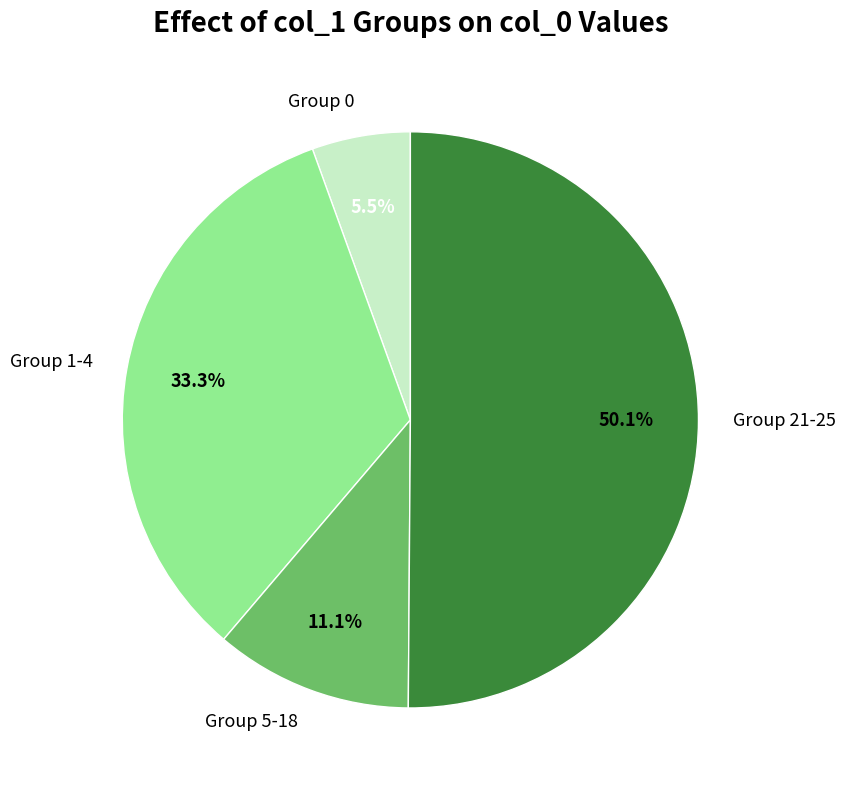

Count the number of slices in the pie.

4